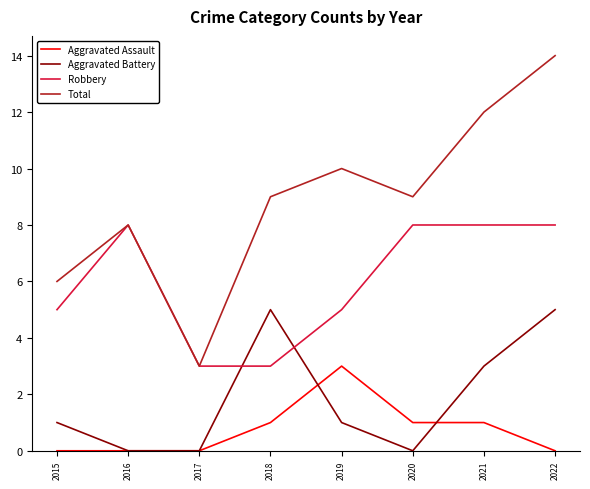

True or false: Total has a value of 18 at 2022.

False